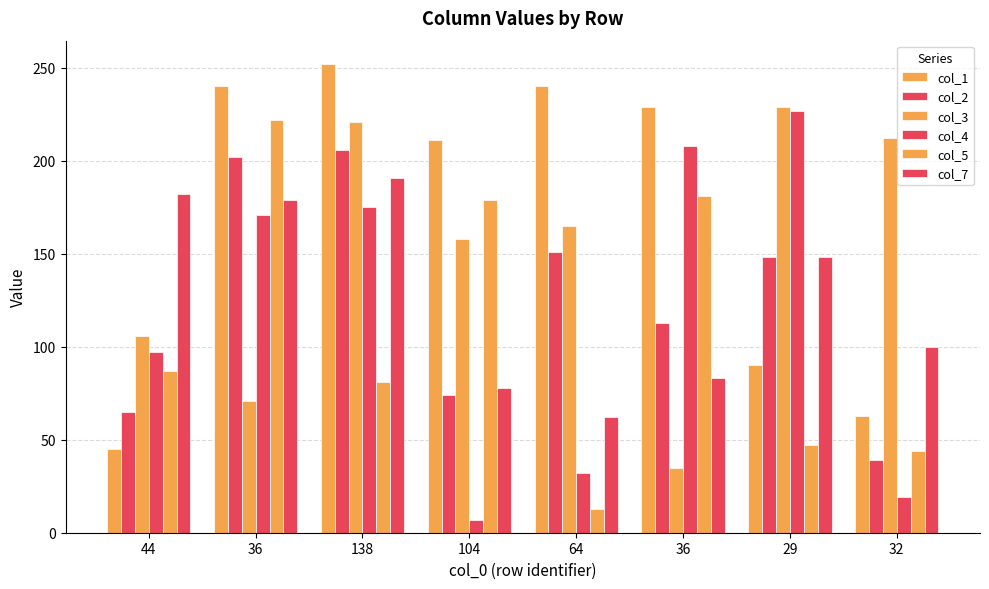

Does the chart contain stacked bars?

No